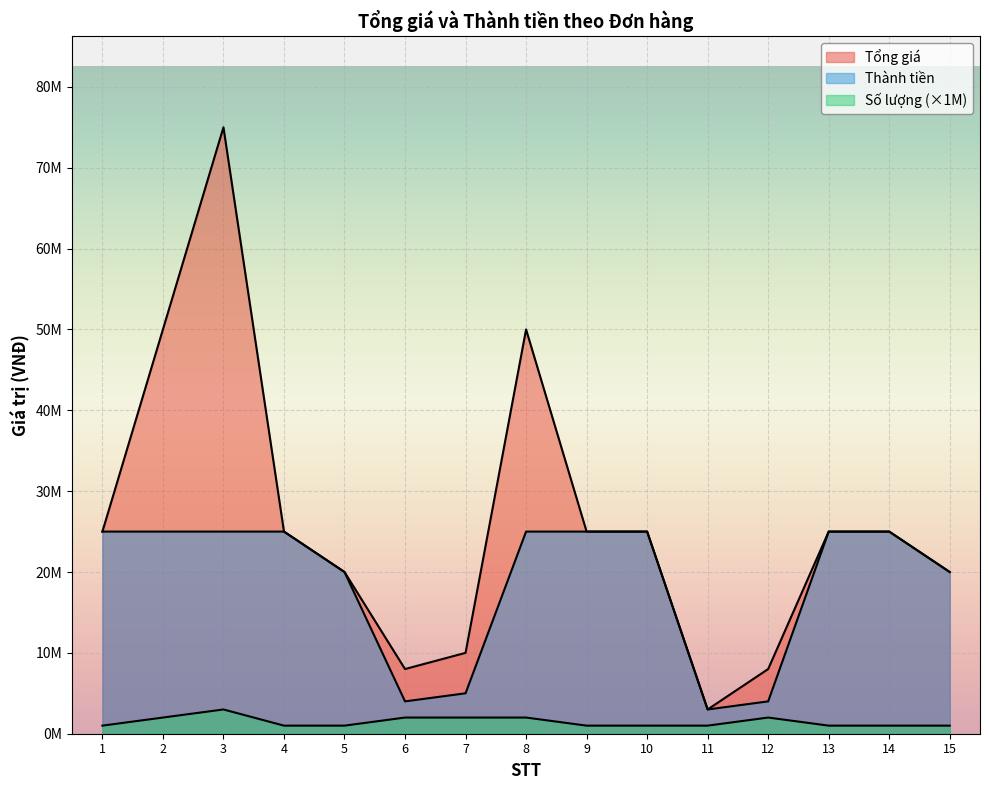

True or false: Thành tiền and Tổng giá intersect in this chart.

False